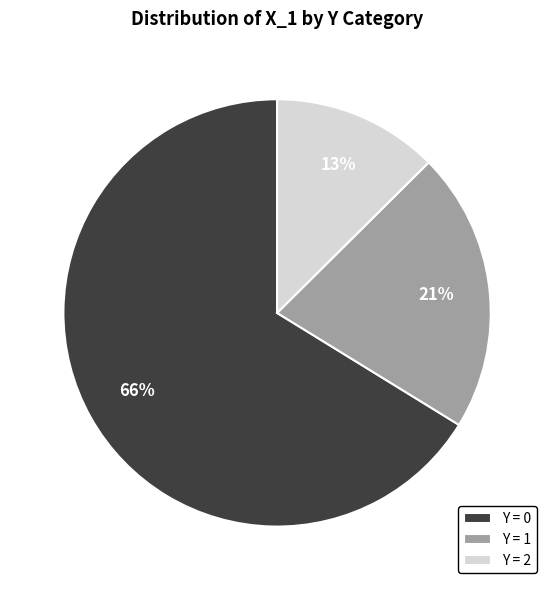

What percentage is the Y = 1 slice, to the nearest percent?

21%